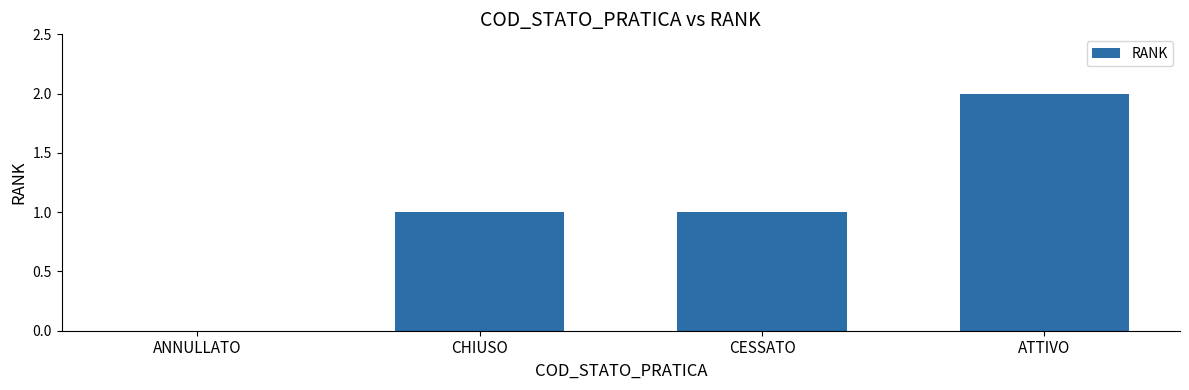

What is the change in value from CHIUSO to ATTIVO?

+1